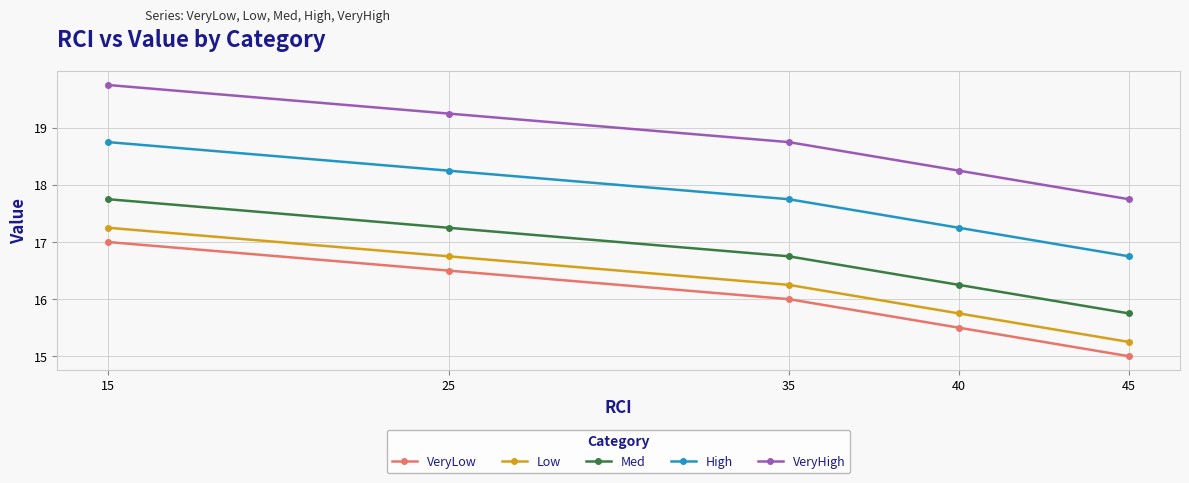

Where does the Low series first go above 16?

15